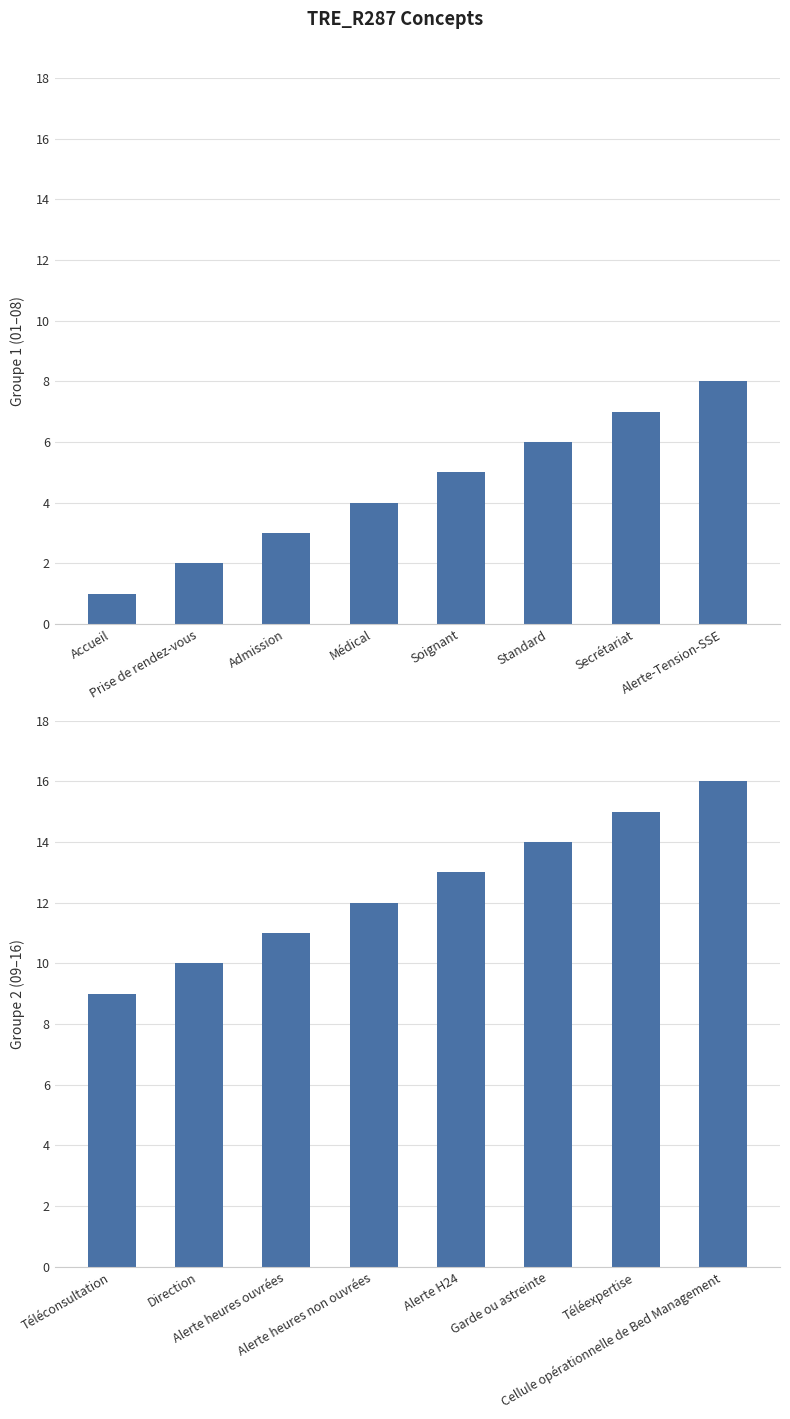

Is it true that Concept (01–08) equals 5 at Soignant?

True